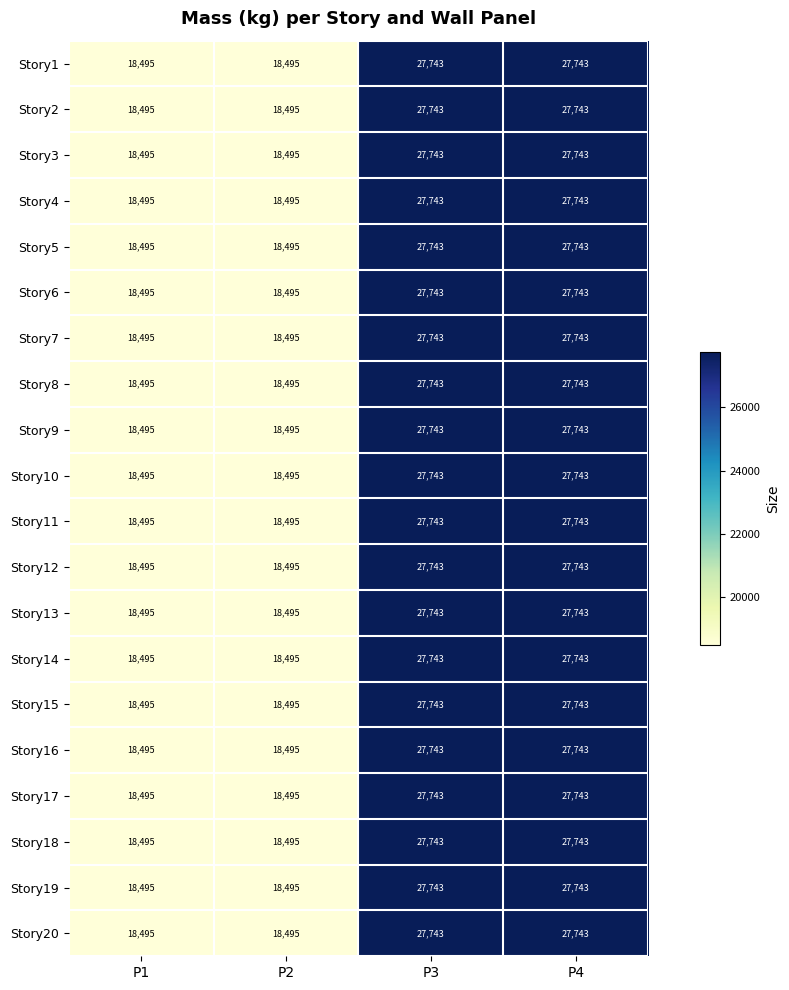

What is the approximate value of Story15 at P4, to the nearest 10?

27740